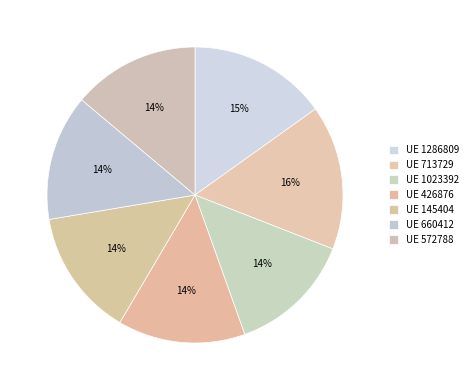

What is the smallest slice in the pie chart?

1023392